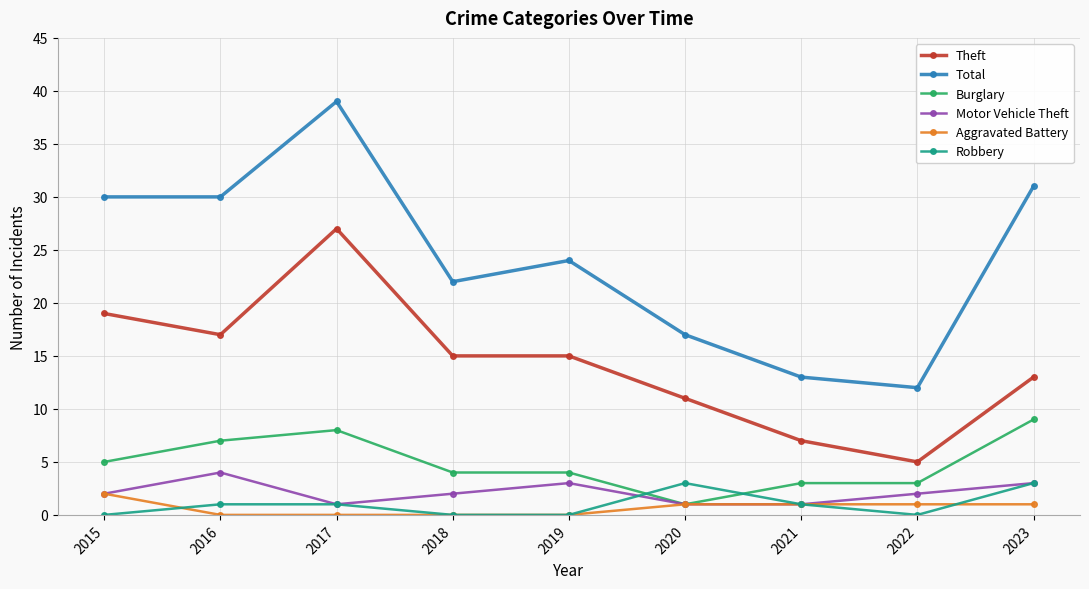

Is the value of Total at 2016 greater than the value of Theft at 2015?

Yes